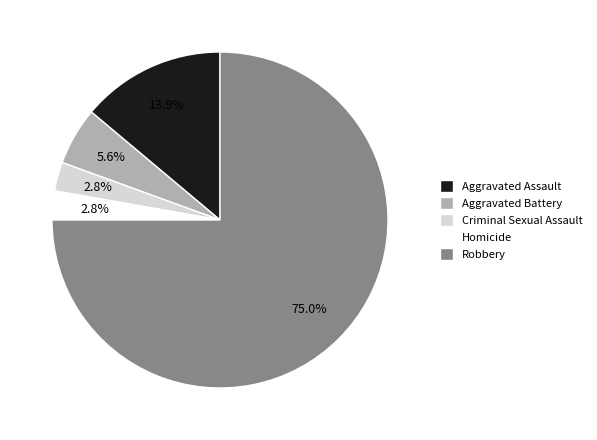

Does any single category account for the majority?

Yes